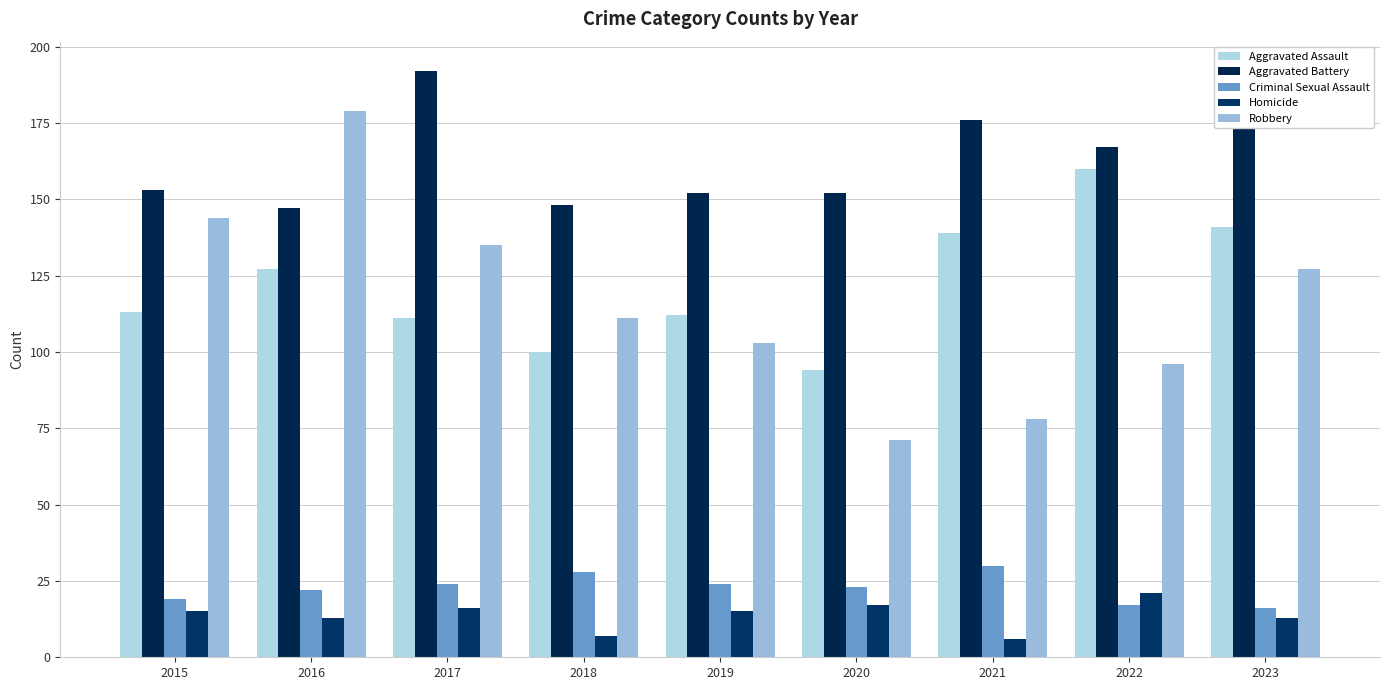

Which series has the largest total across all categories?

Aggravated Battery